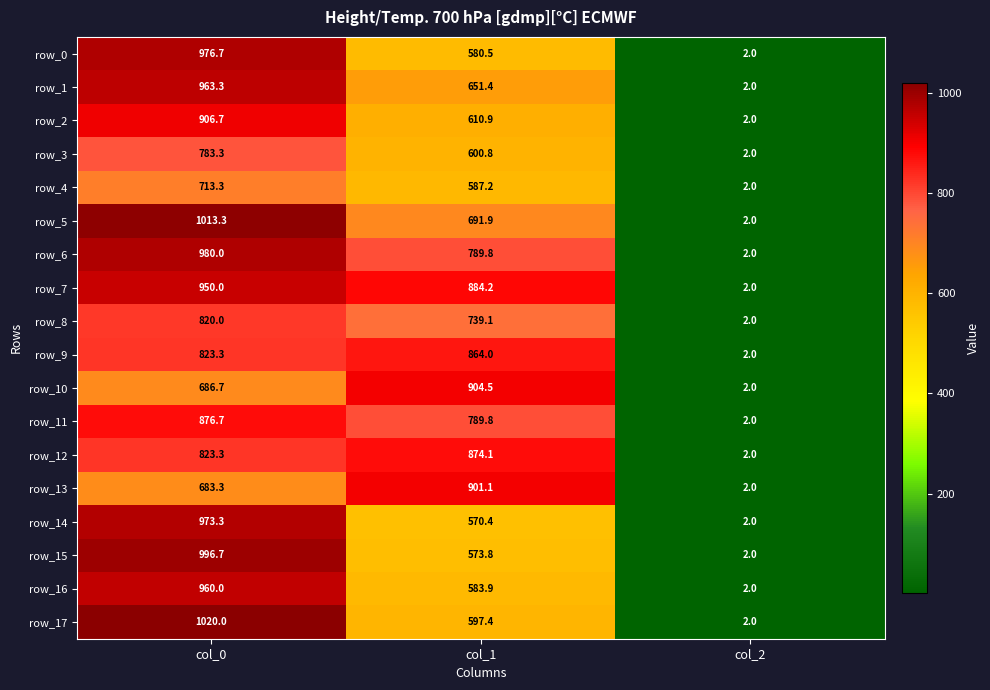

What is the minimum value shown in the chart?

2.0